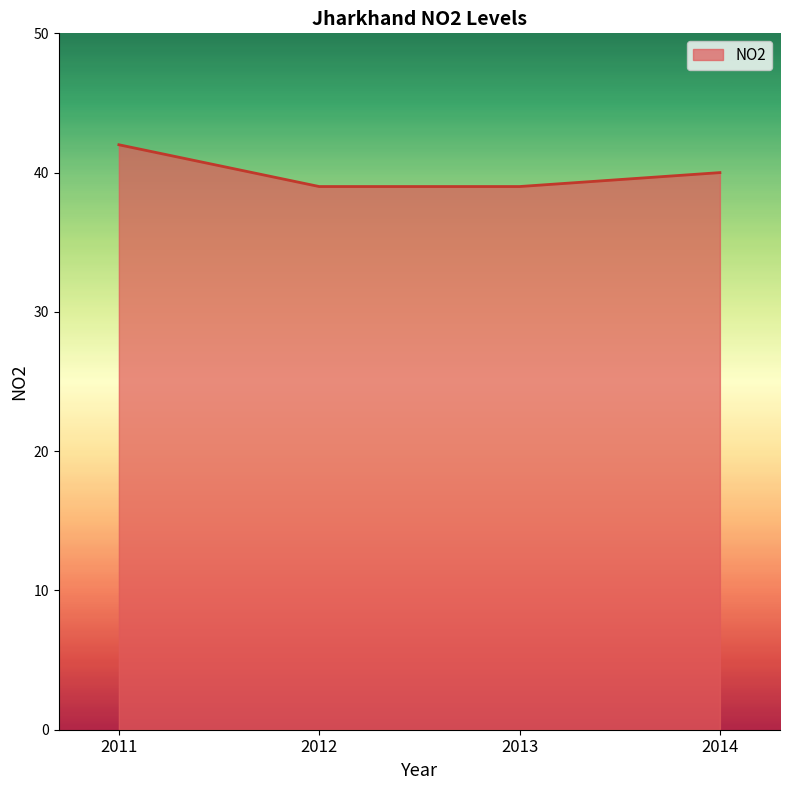

What is the average value?

40